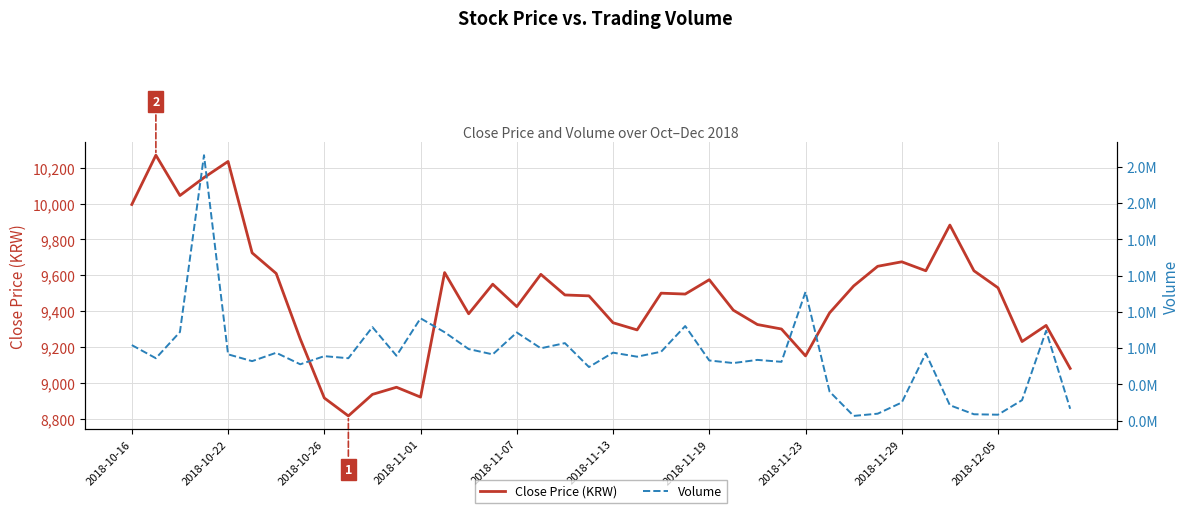

What is the maximum value shown in the chart?

2330086